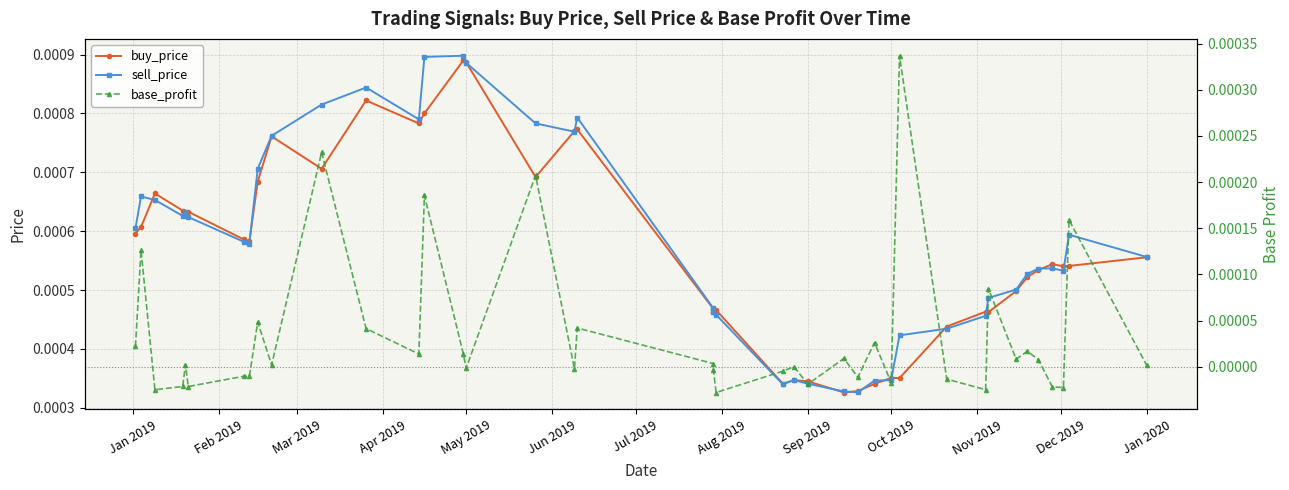

True or false: base_profit and sell_price cross at least once.

False